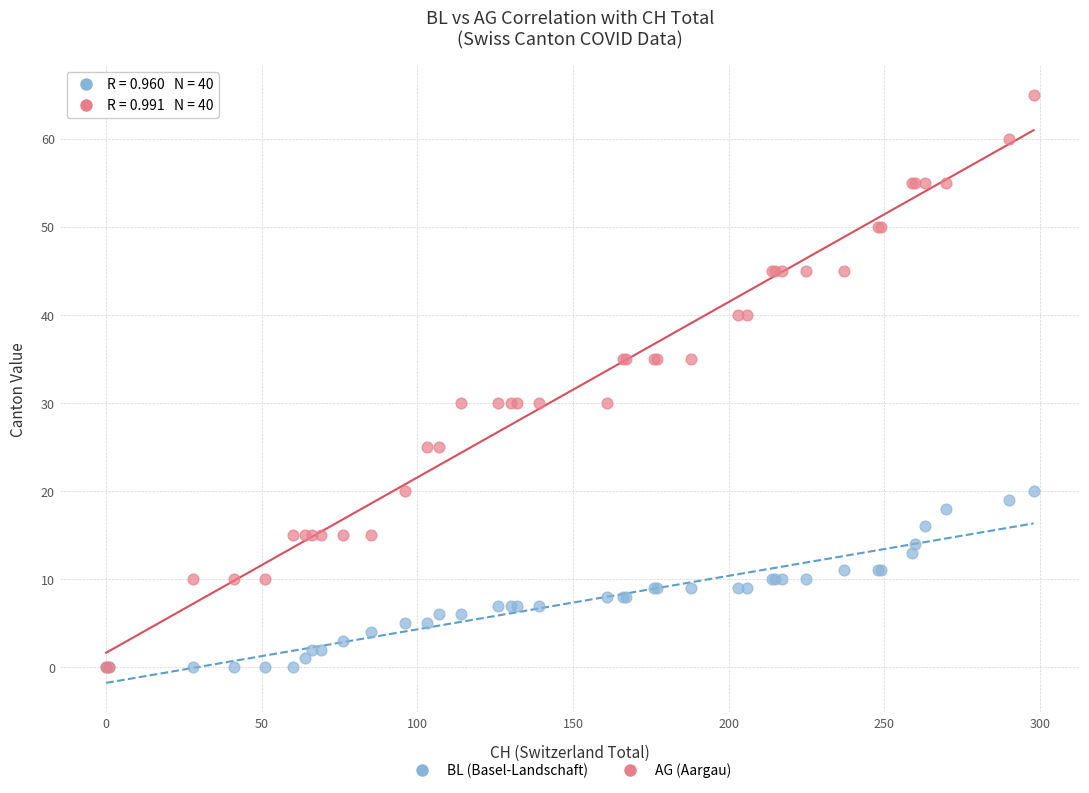

What are all the series names shown in the legend?

BL (Basel-Landschaft), AG (Aargau)